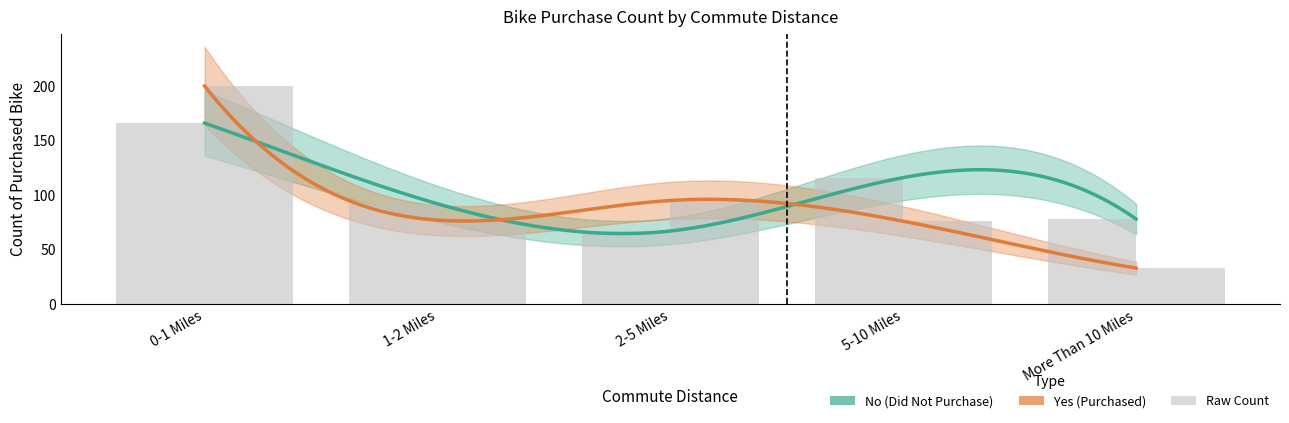

At which category does the chart reach its minimum across all series?

More Than 10 Miles